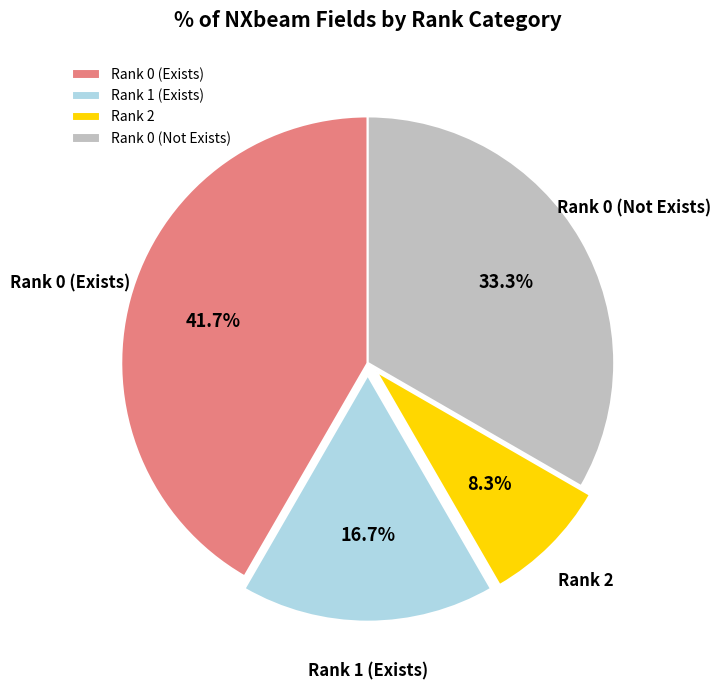

What portion of the pie excludes Rank 0 (Exists)?

58.3%